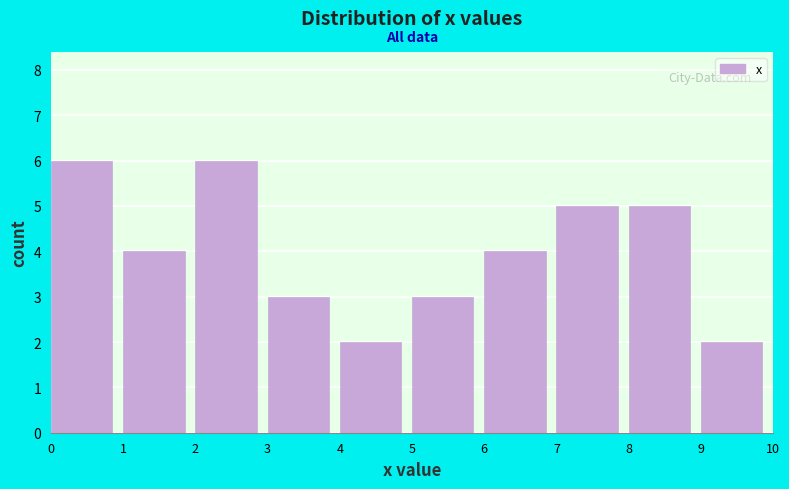

Reading left to right, list every bar in this chart as the range it spans on the x-axis followed by its height. The values are not printed on the chart, so give them approximately, as read against the axis.

0 to 1: 6
1 to 2: 4
2 to 3: 6
3 to 4: 3
4 to 5: 2
5 to 6: 3
6 to 7: 4
7 to 8: 5
8 to 9: 5
9 to 10: 2